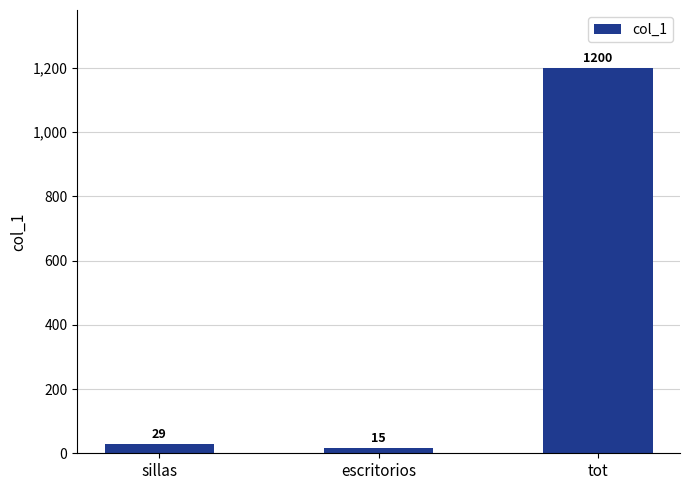

The chart shows a value of 15 at escritorios. True or false?

True